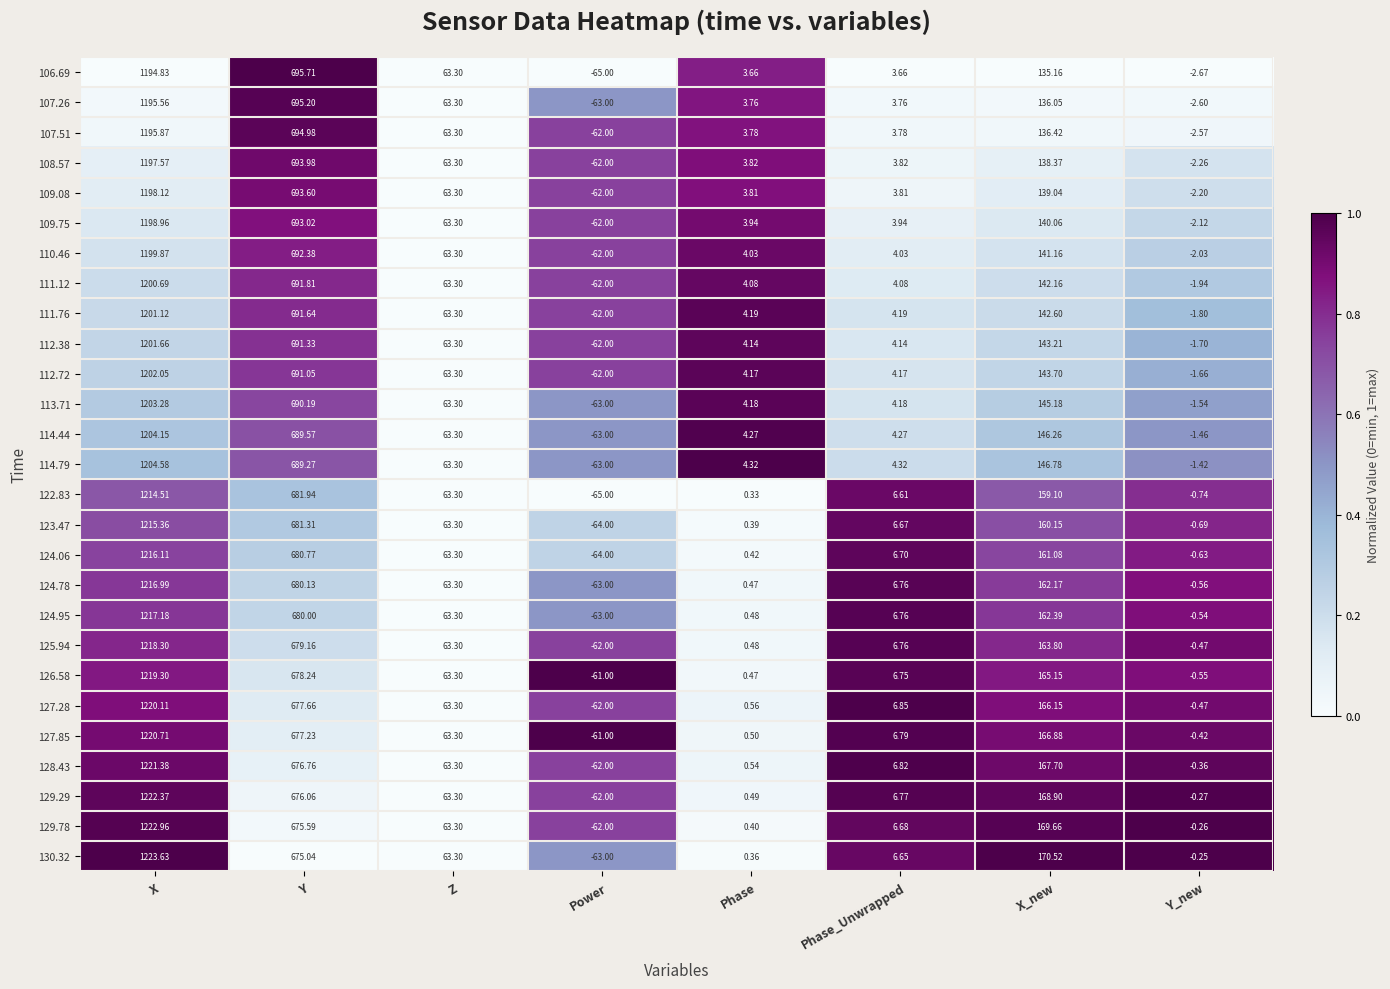

At which label does 124.95 reach its minimum?

Power